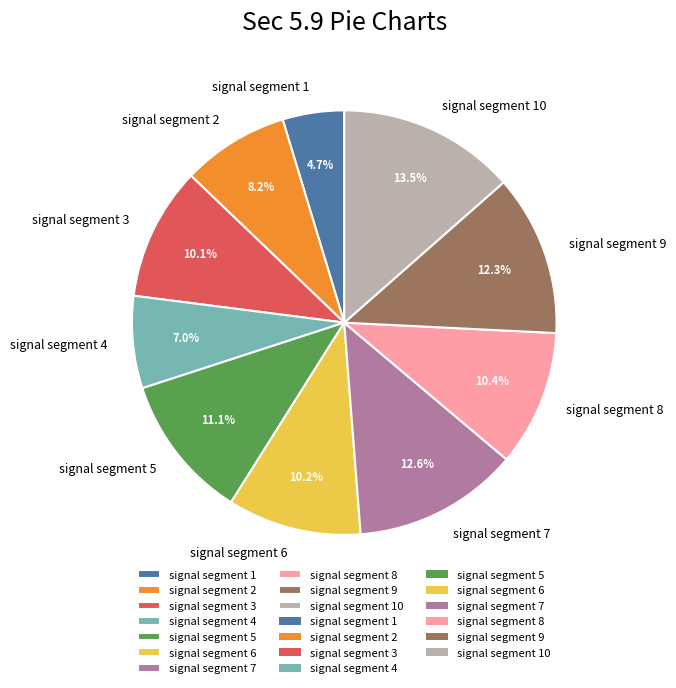

Does any single category account for the majority?

No